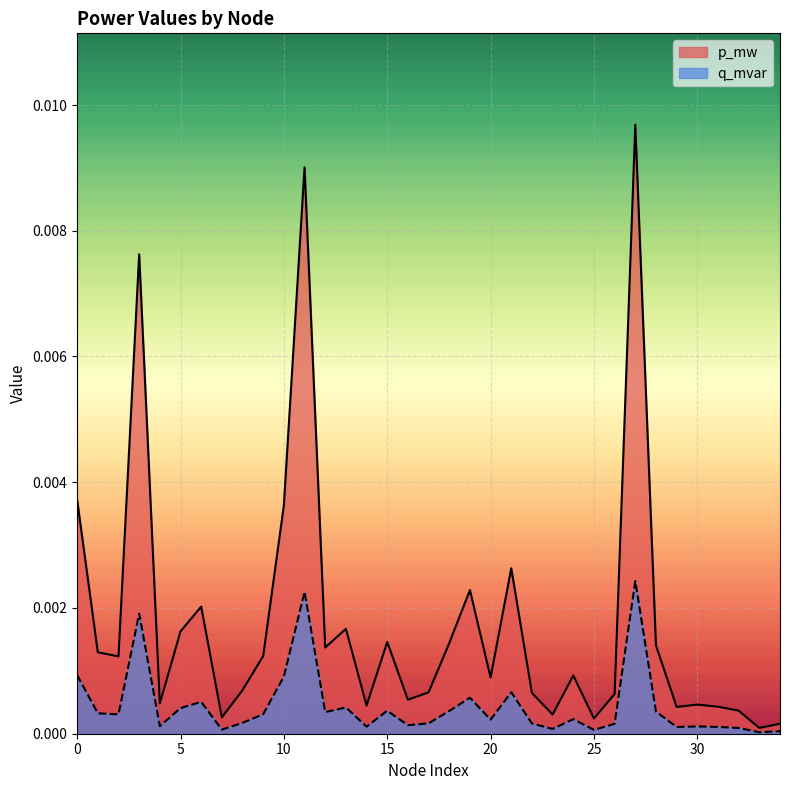

Rank the series at 24 from highest to lowest value.

q_mvar, p_mw